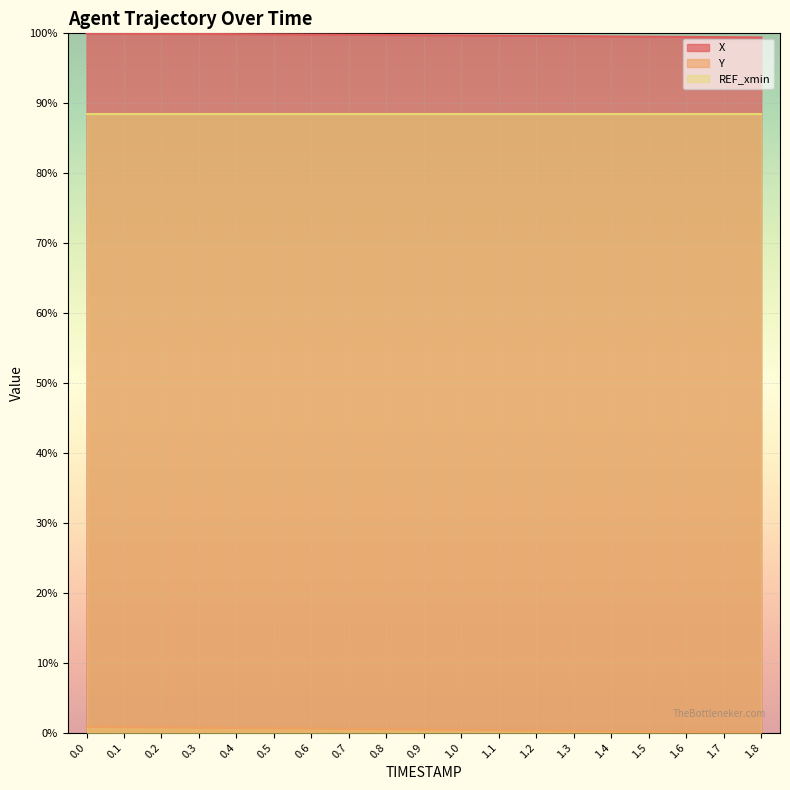

True or false: Y (line) has a value of 0.0 at 0.8.

False